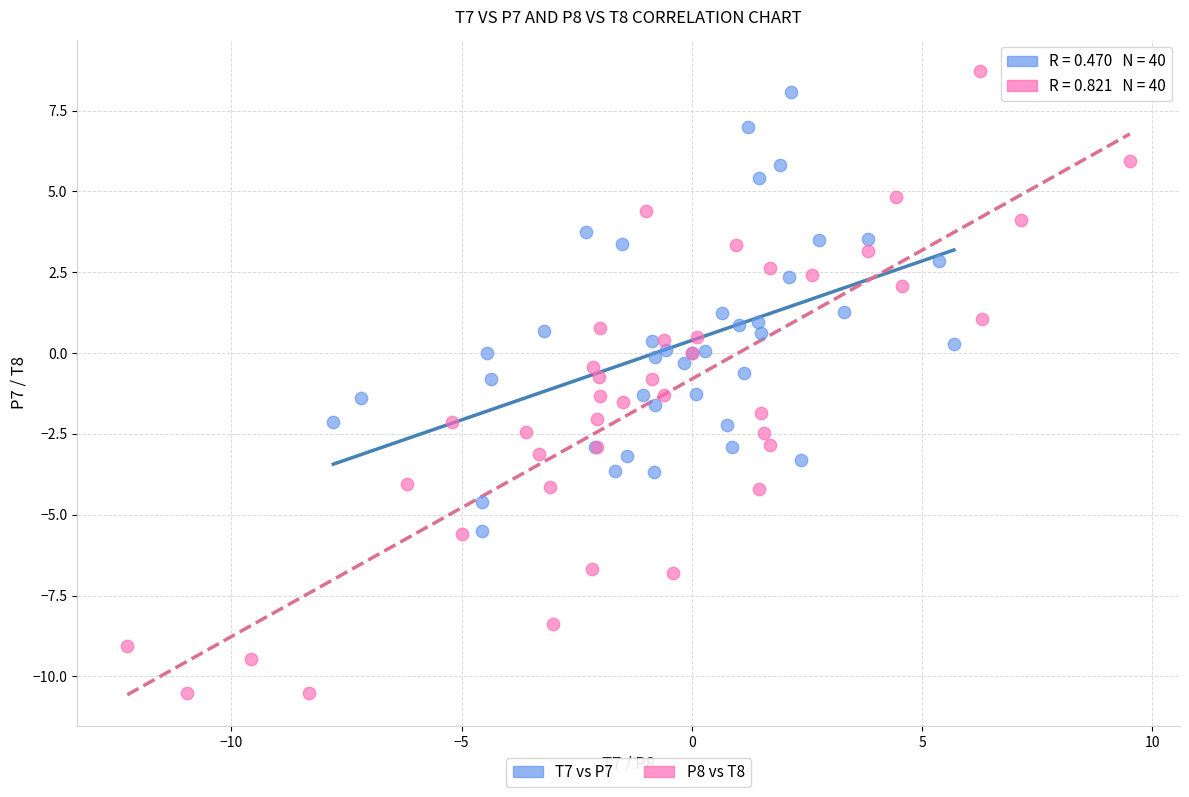

Which series contains the lowest Y value?

P8 vs T8